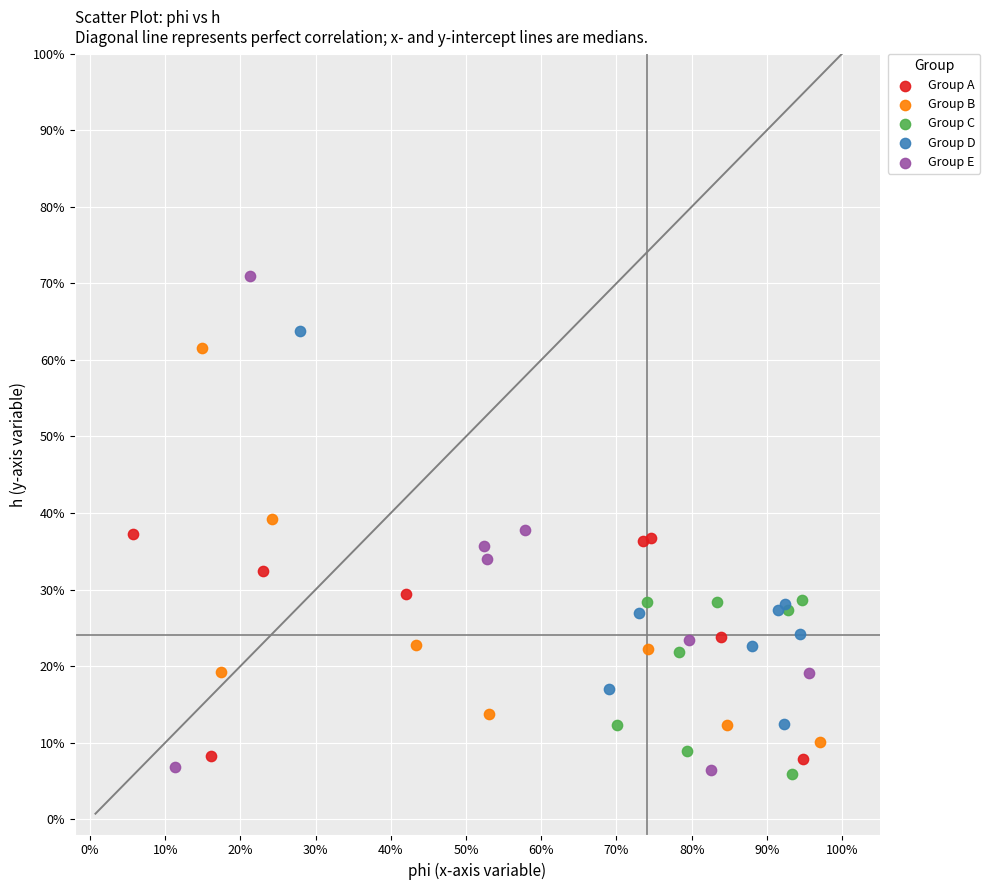

Which series has the largest Y range (max minus min)?

Group E